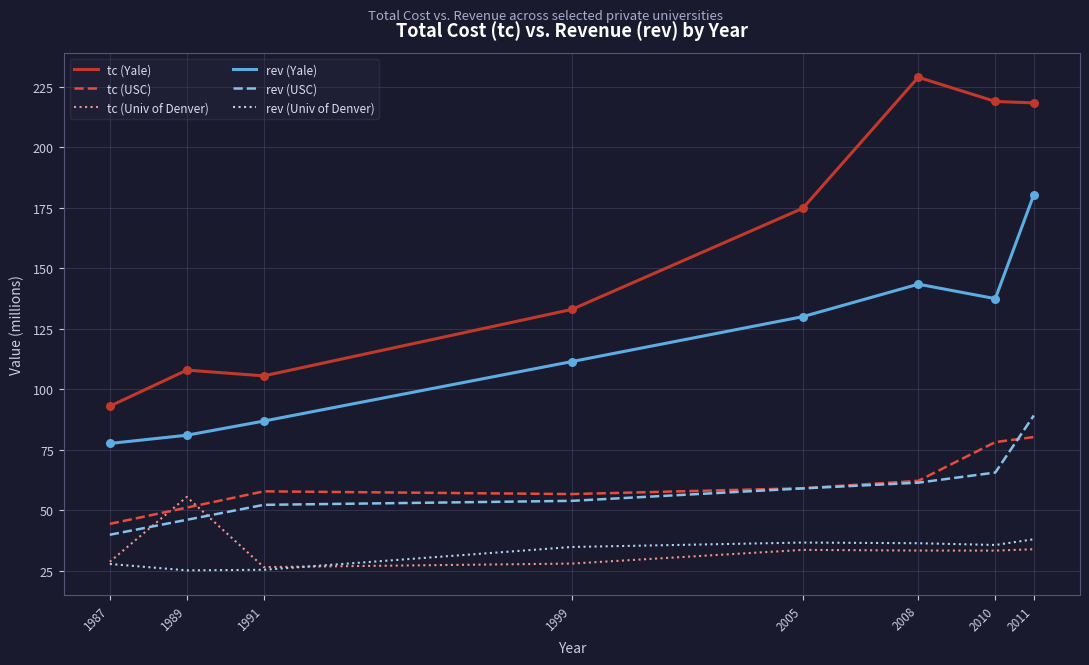

Which series has the largest total across all categories?

tc